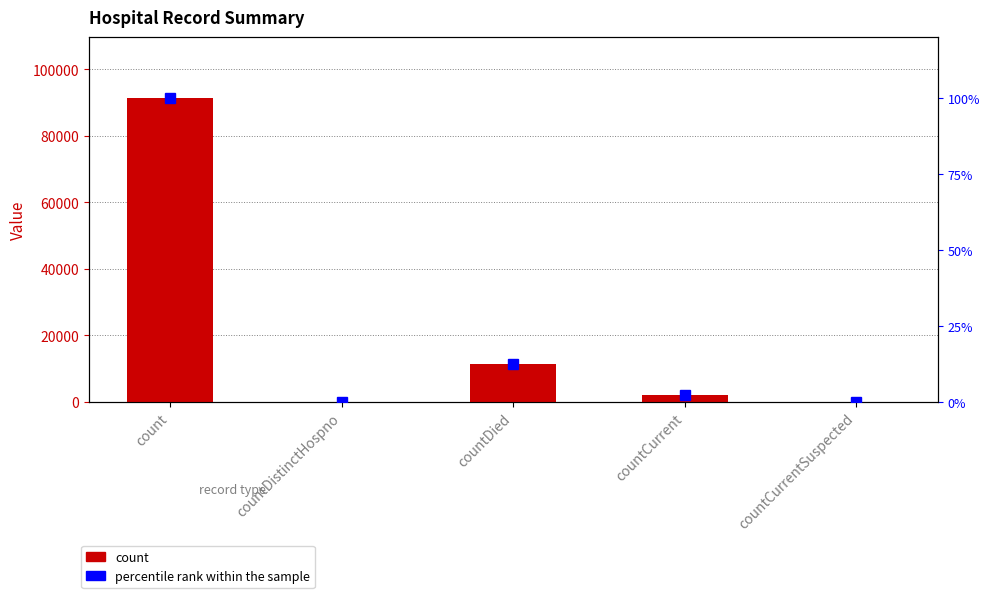

Count the number of data series in this chart.

2